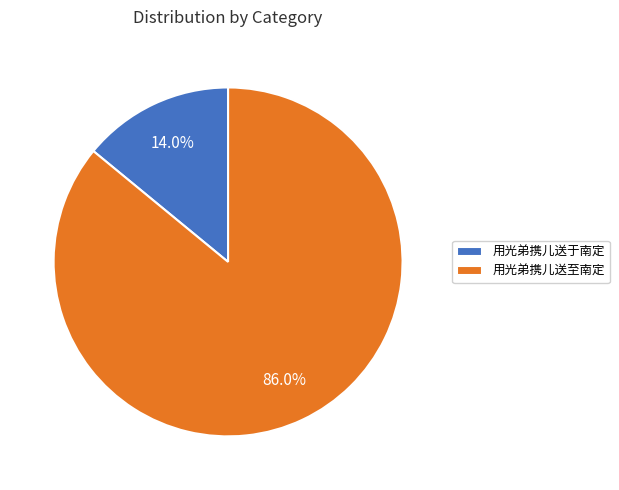

Count the number of slices in the pie.

2